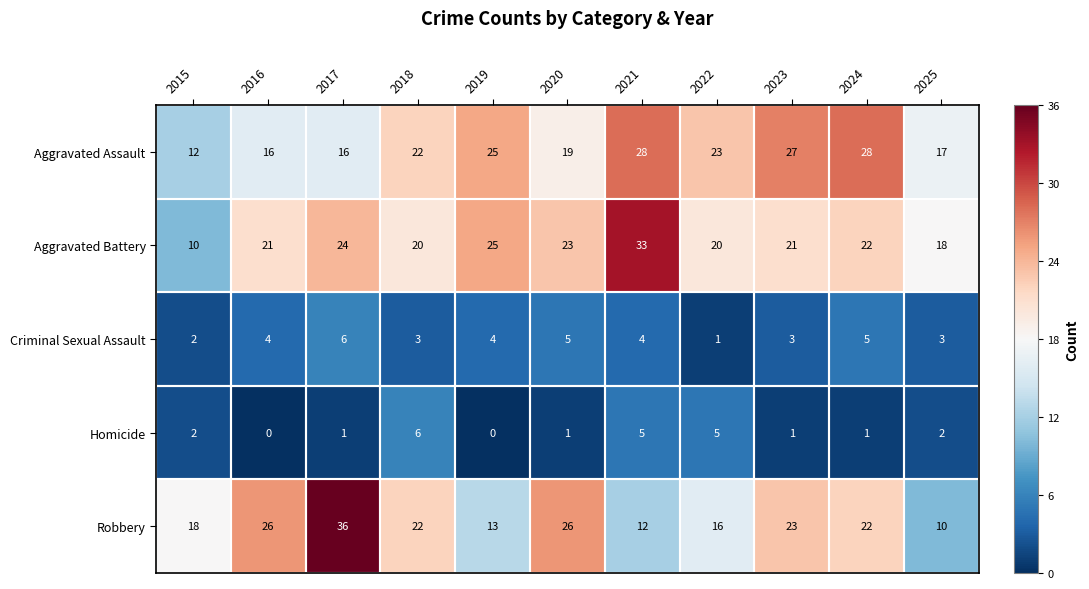

At how many categories does at least one series exceed 16?

11